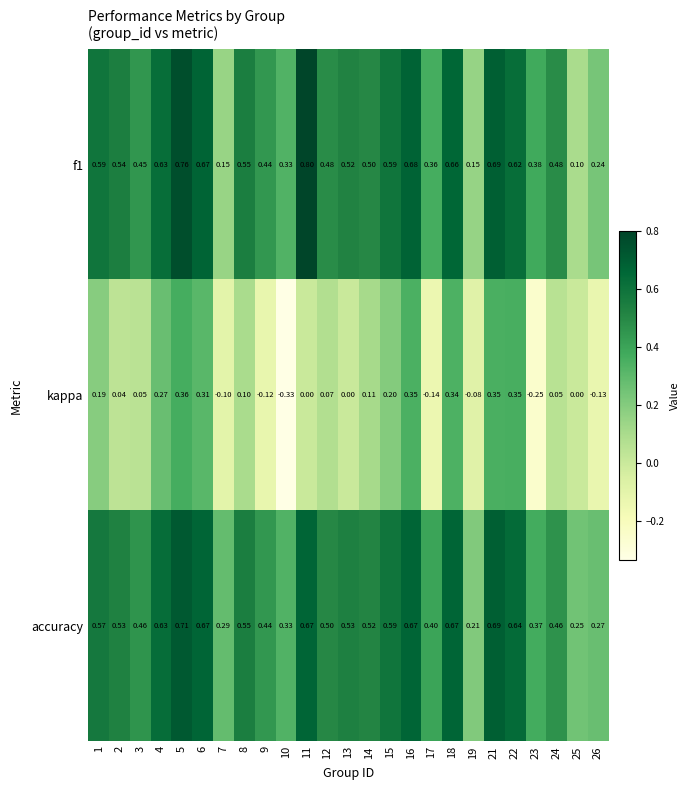

At how many categories does at least one series exceed 0?

25